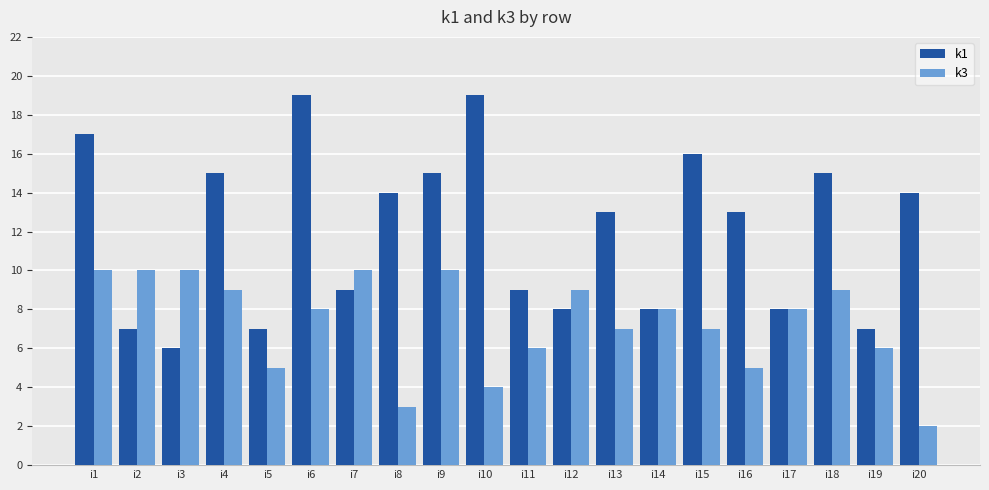

What is the value of the k3 bar at the 6th from the left?

8